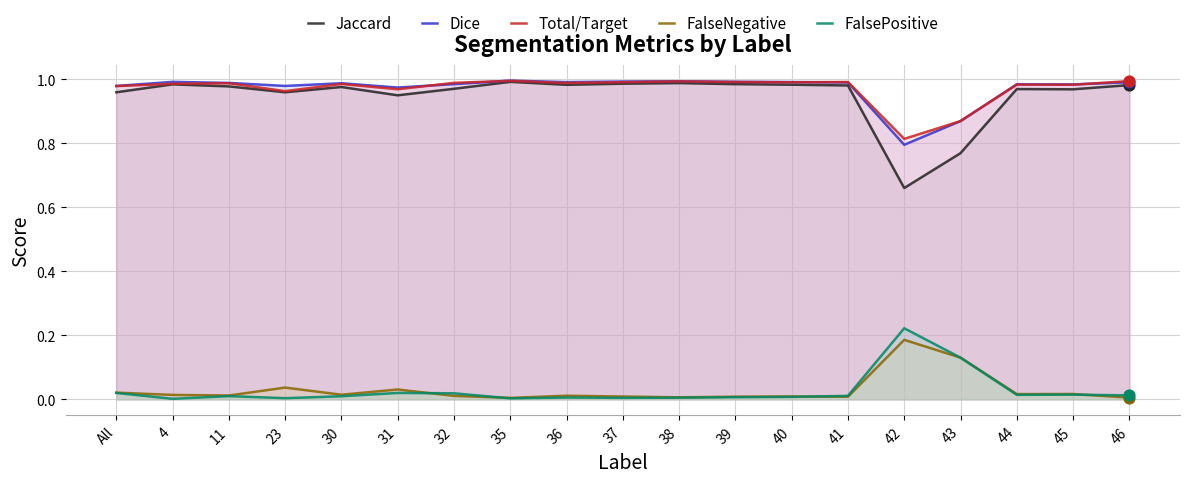

Which series reaches the maximum Y coordinate?

Dice